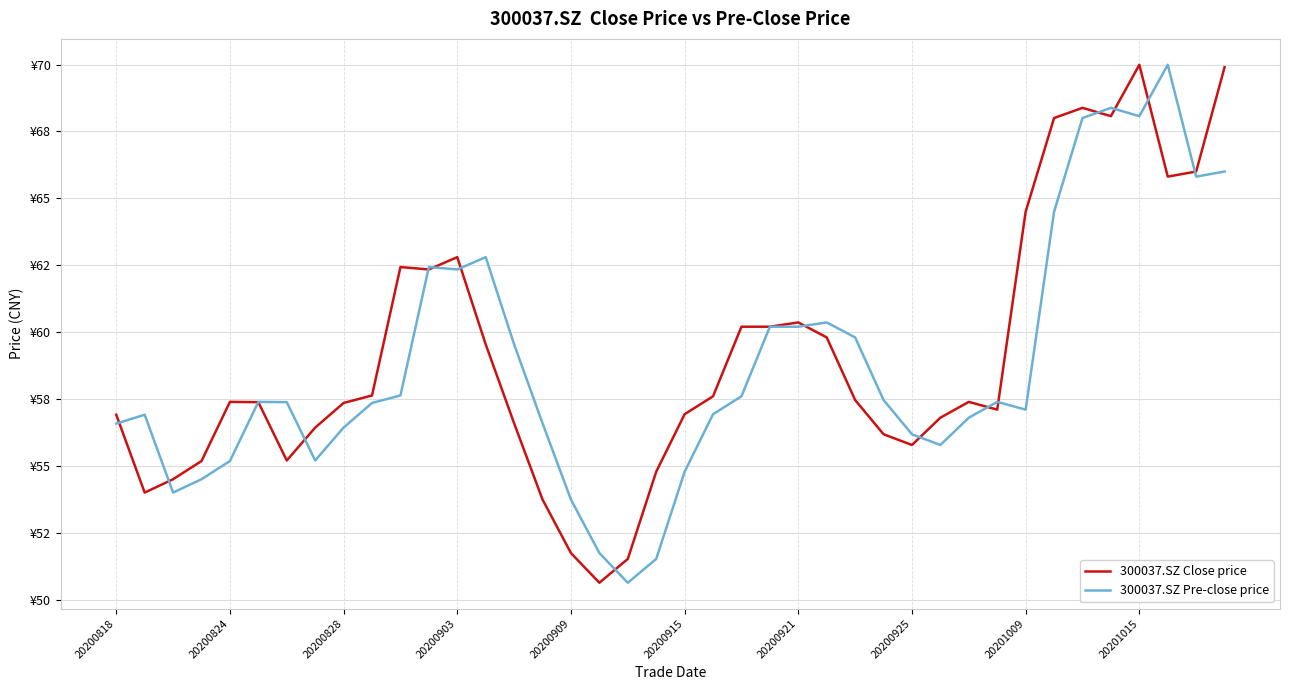

Is this an area chart (filled region under the line)?

No